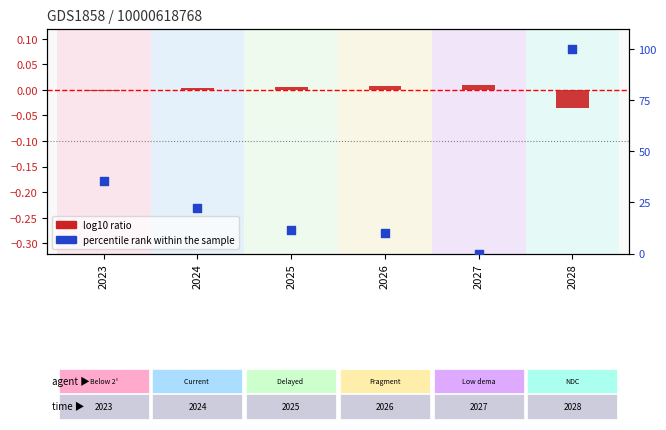

At how many categories does at least one series exceed 16?

3